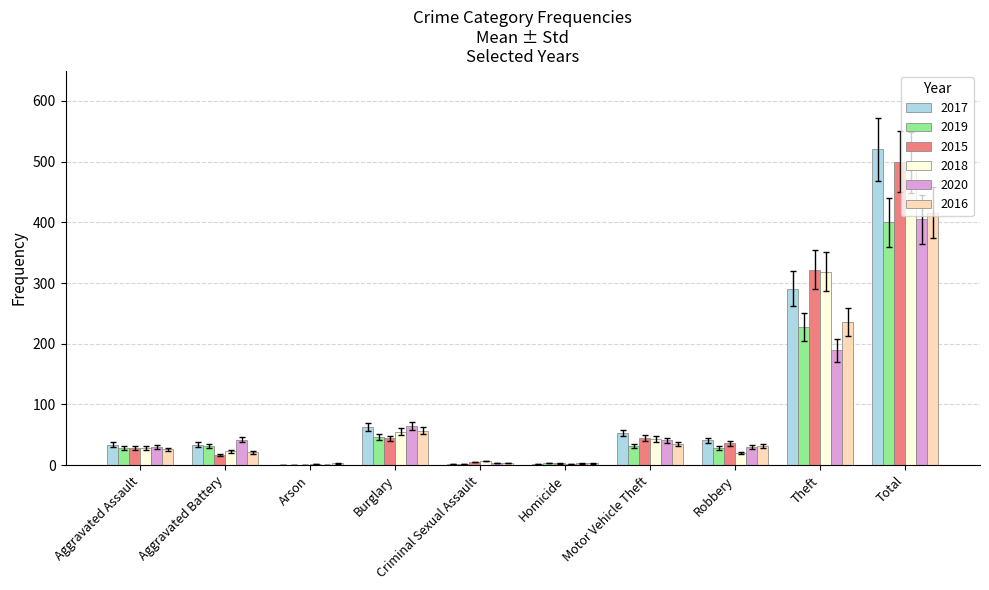

True or false: 2015 has a value of 15 at Burglary.

False